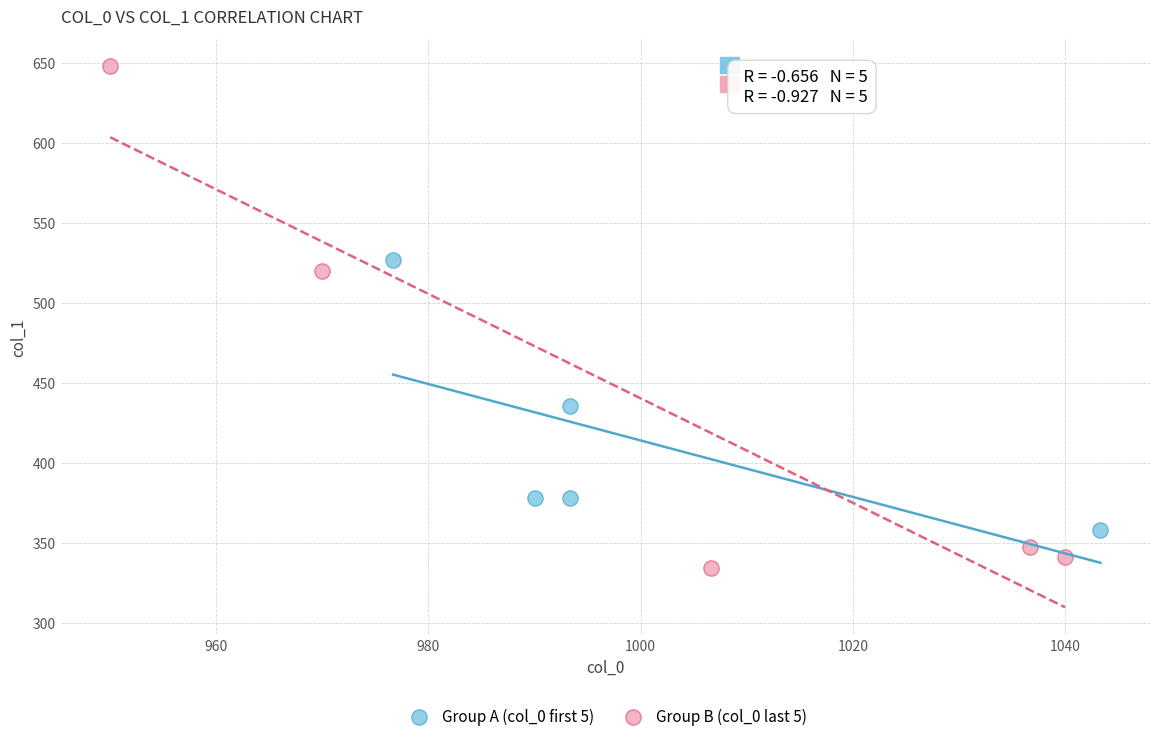

Which series has the widest spread of Y values?

Group B (col_0 last 5)